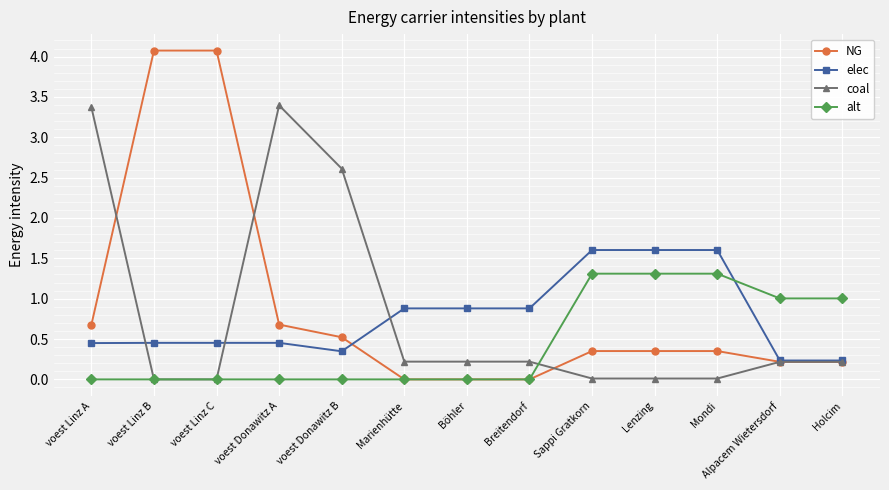

Is it true that alt equals 1.3 at Mondi?

True